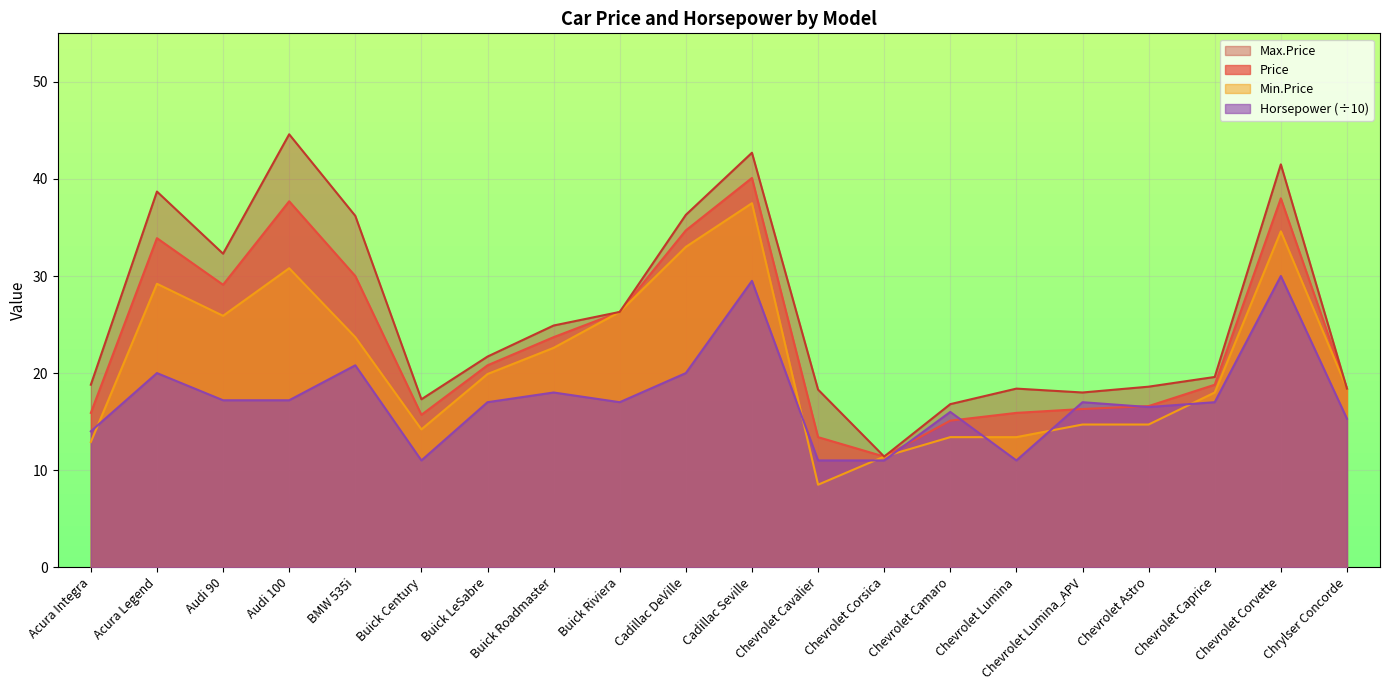

What is the label of the 19th point from the right?

Acura Legend